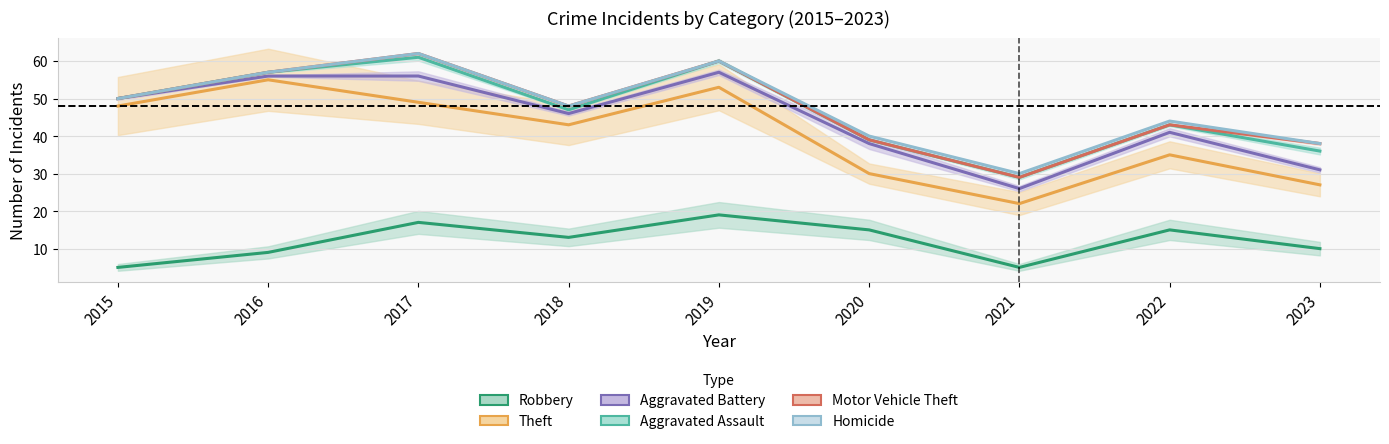

The Theft series shows 10 at 2022. True or false?

False